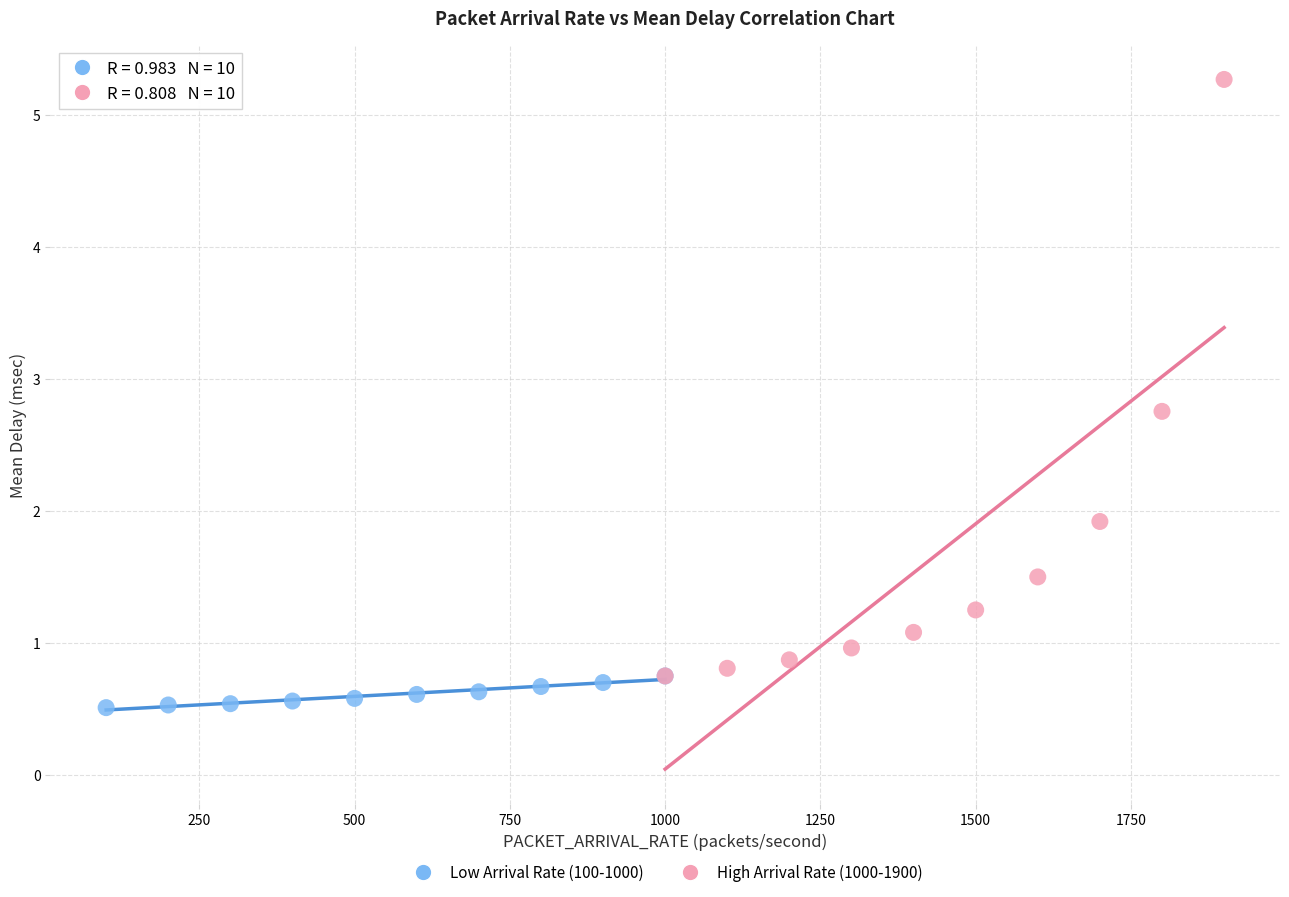

Which series contains the lowest Y value?

Low Arrival Rate (100-1000)